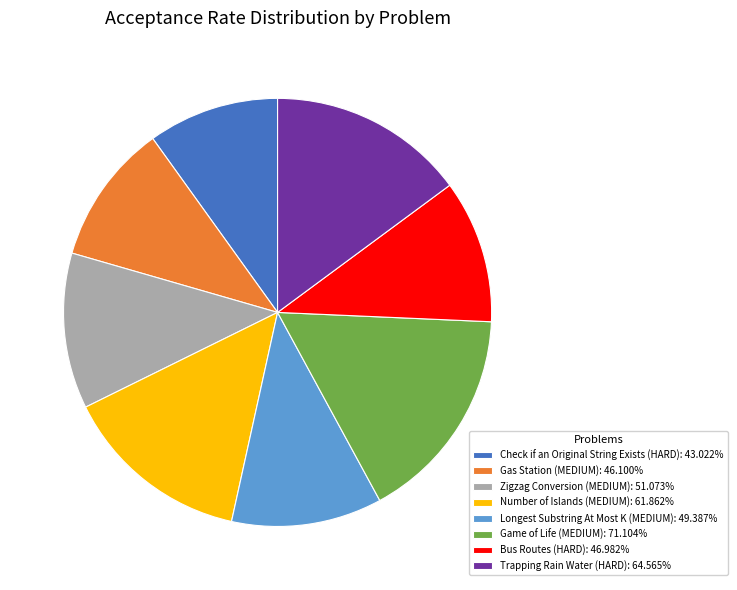

Does any single category account for the majority?

No